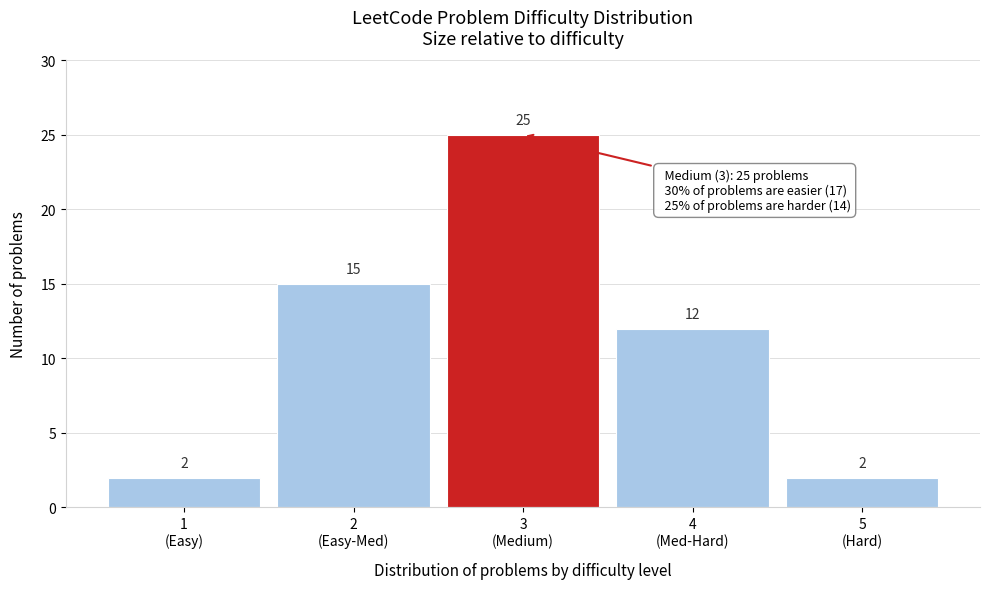

Reading left to right, extract all data points from this chart.

2	15	25	12	2